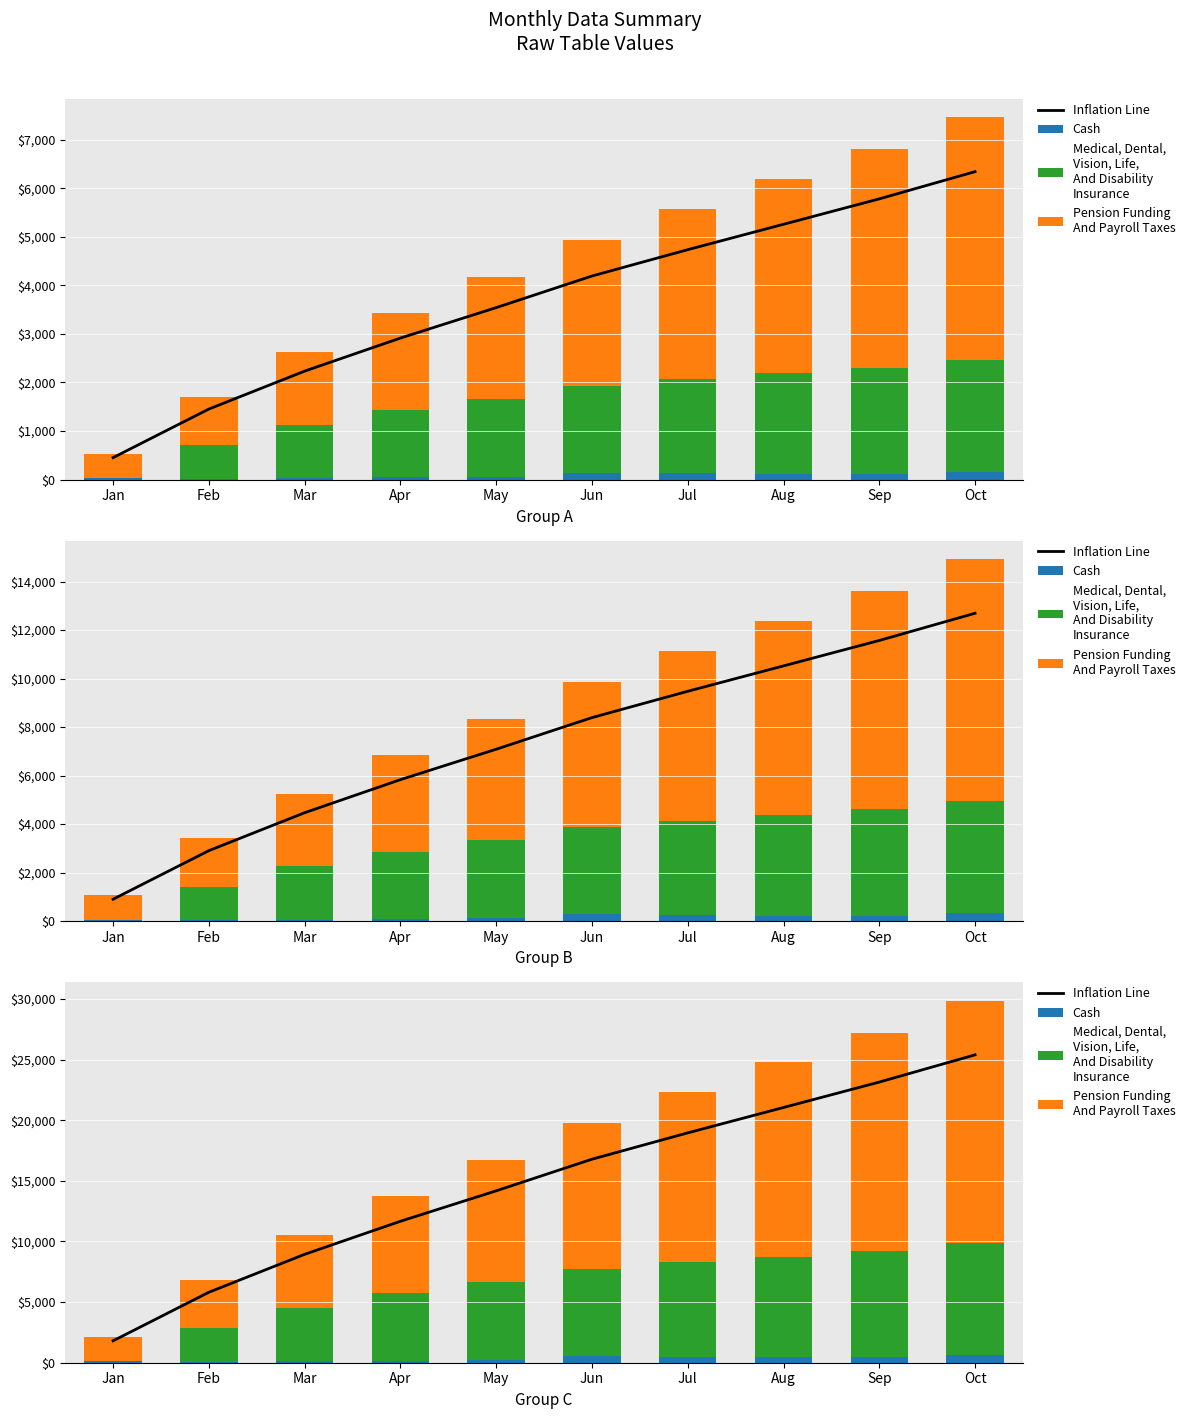

Which series changed the most between Apr and Jun?

Inflation Line